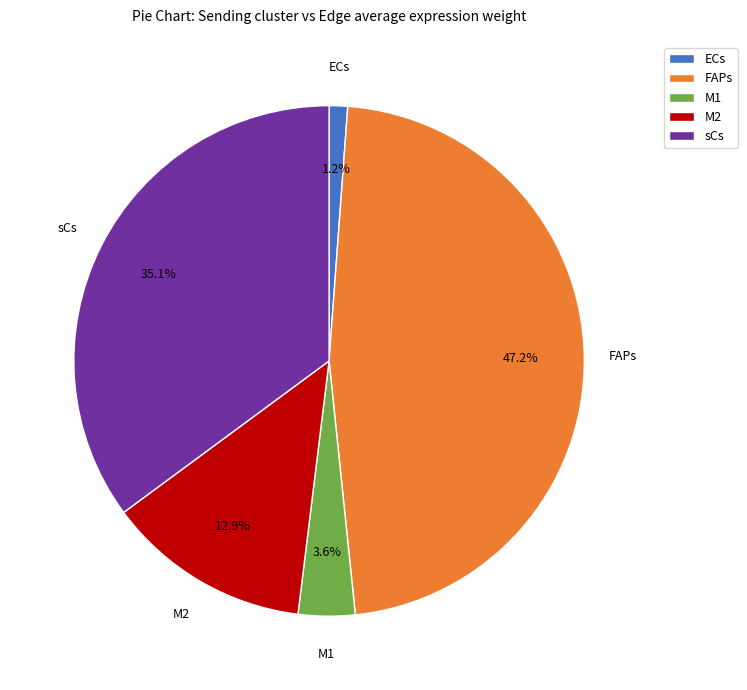

To the nearest percent, what is the difference between the M2 and FAPs slice percentages?

34%